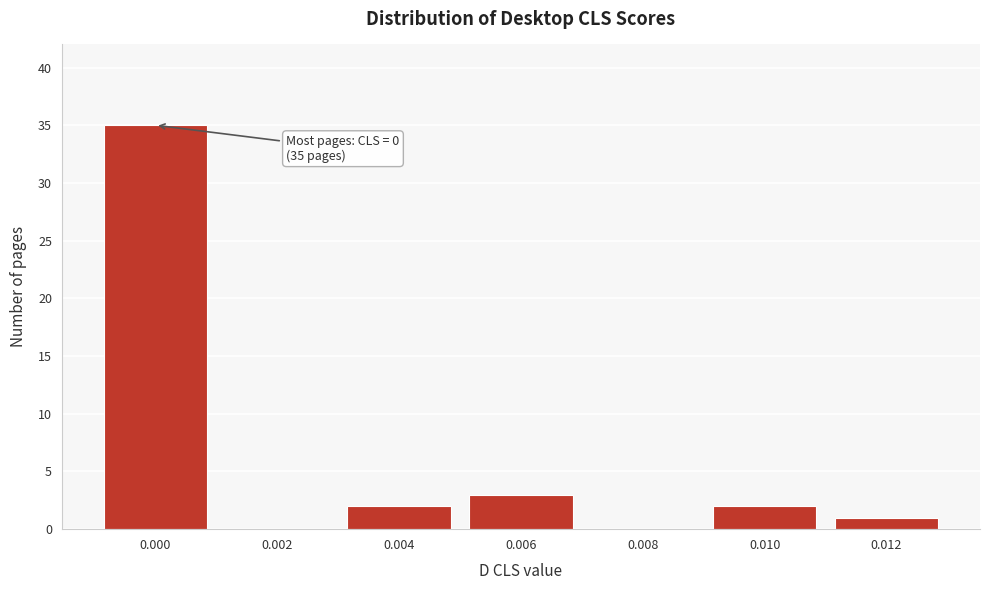

Reading left to right, extract all data points from this chart.

0.000=35	0.002=0	0.004=2	0.006=3	0.008=0	0.010=2	0.012=1